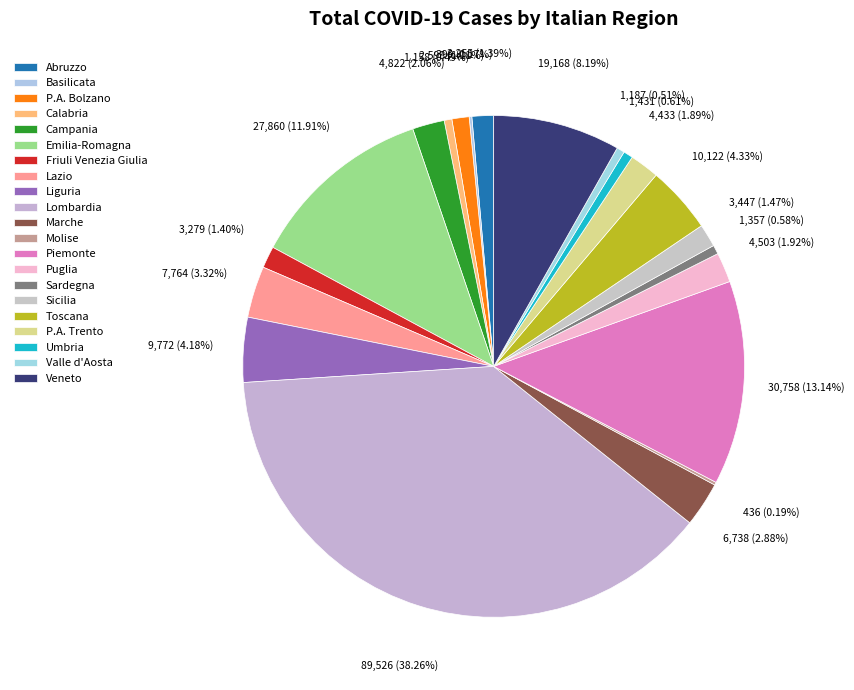

Does any single category account for the majority?

No